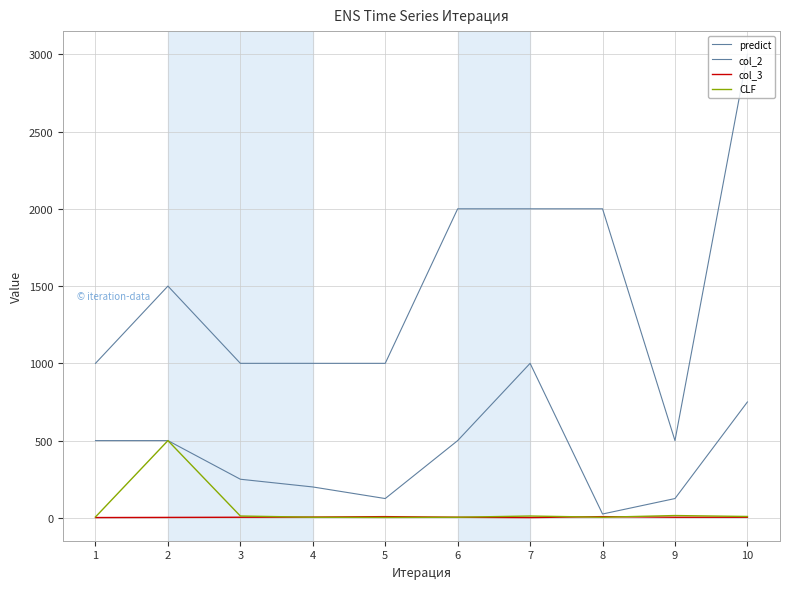

Does the chart have visible grid lines?

Yes